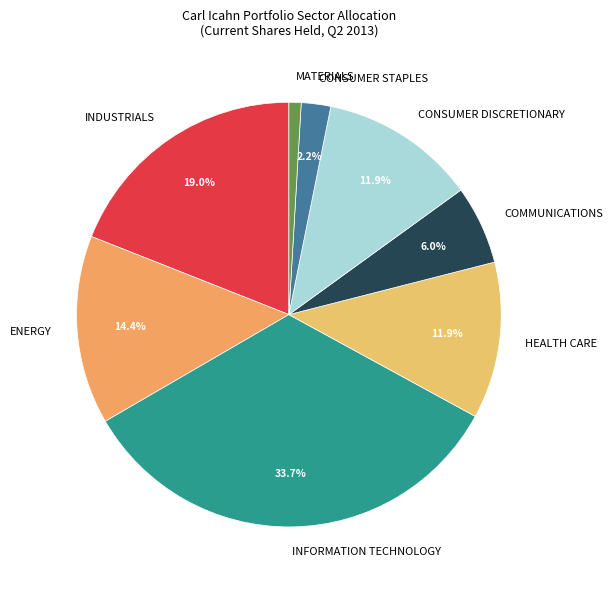

To the nearest percent, what is the difference between the largest and smallest slice percentages?

33%